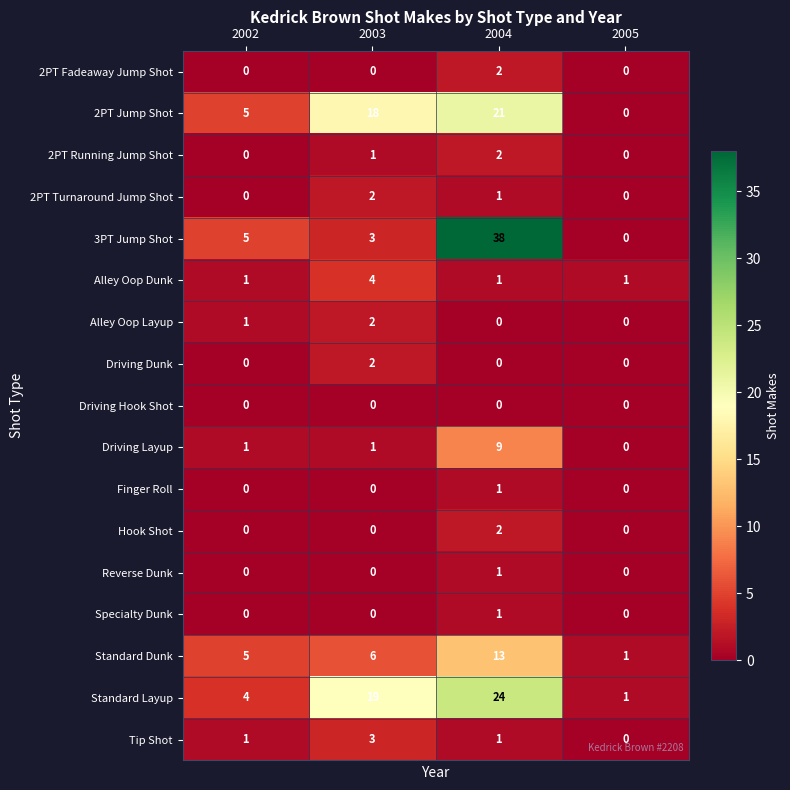

How many data points in Standard Layup are less than 19?

2